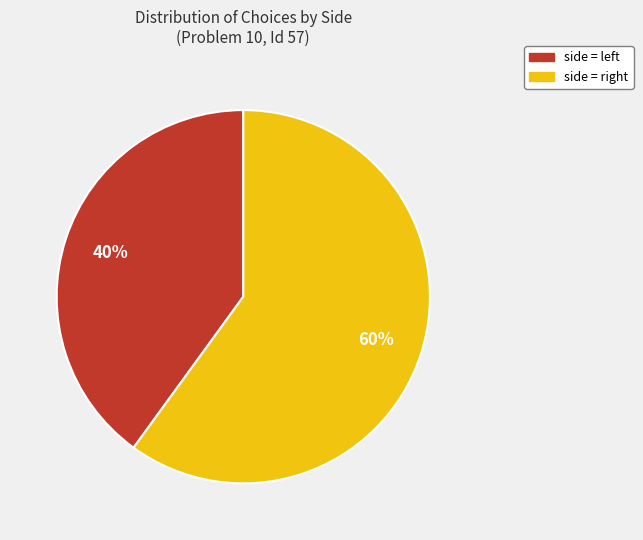

How many segments does this pie chart have?

2